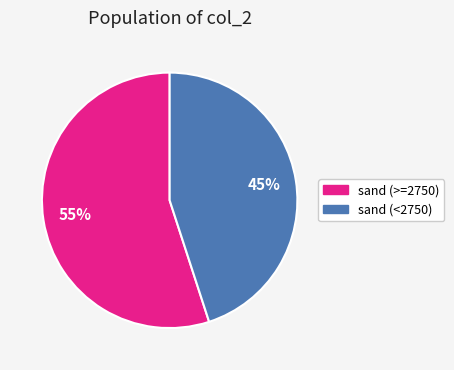

Which slice is the largest?

sand (>=2750)